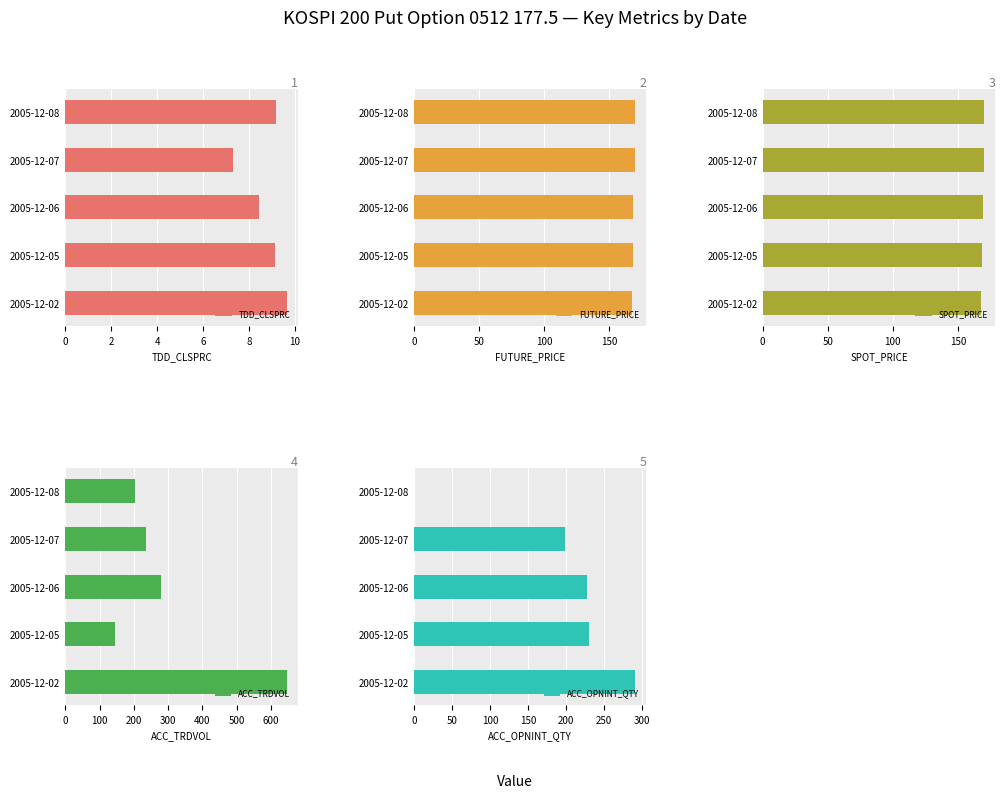

The value of TDD_CLSPRC at 2005-12-08 is 9.2. True or false?

True